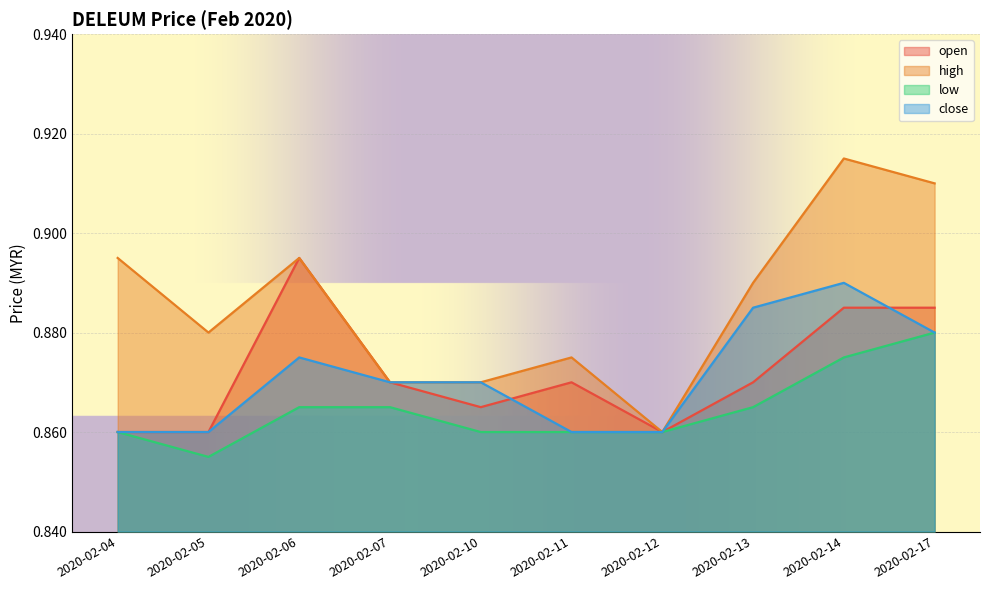

True or false: high and low cross at least once.

False